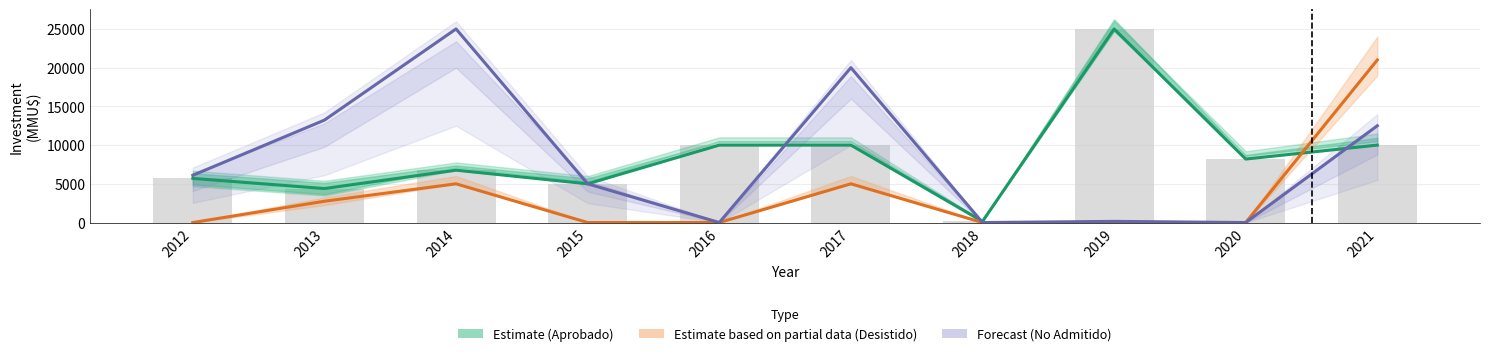

Rank the categories by Forecast (No Admitido) value from highest to lowest.

2014, 2017, 2013, 2021, 2012, 2015, 2019, 2016, 2018, 2020